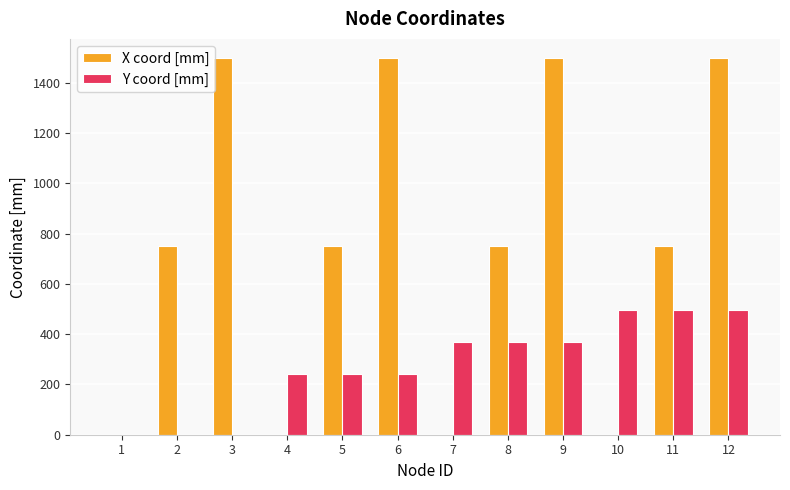

Is it true that Y coord [mm] equals 240.0 at 5?

True